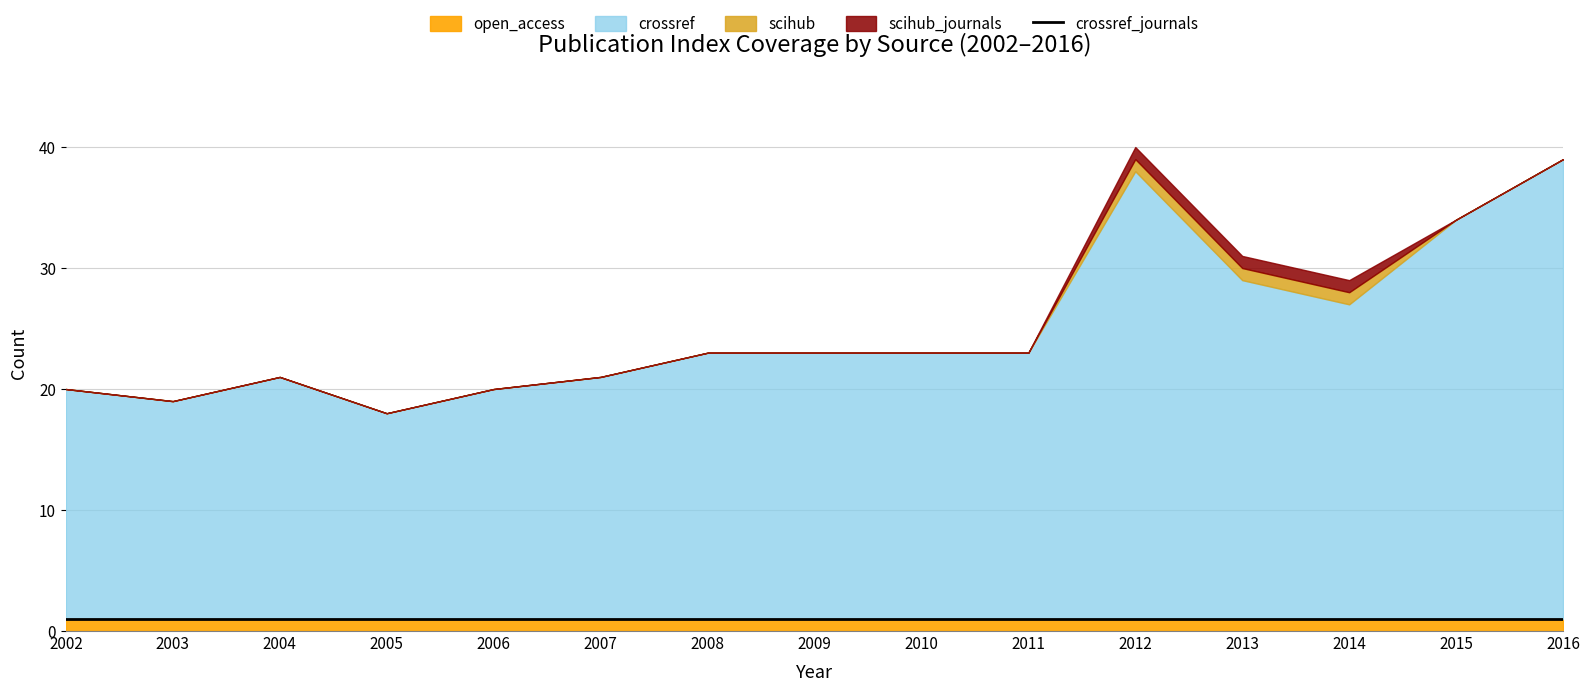

What is the minimum value for crossref_journals?

1